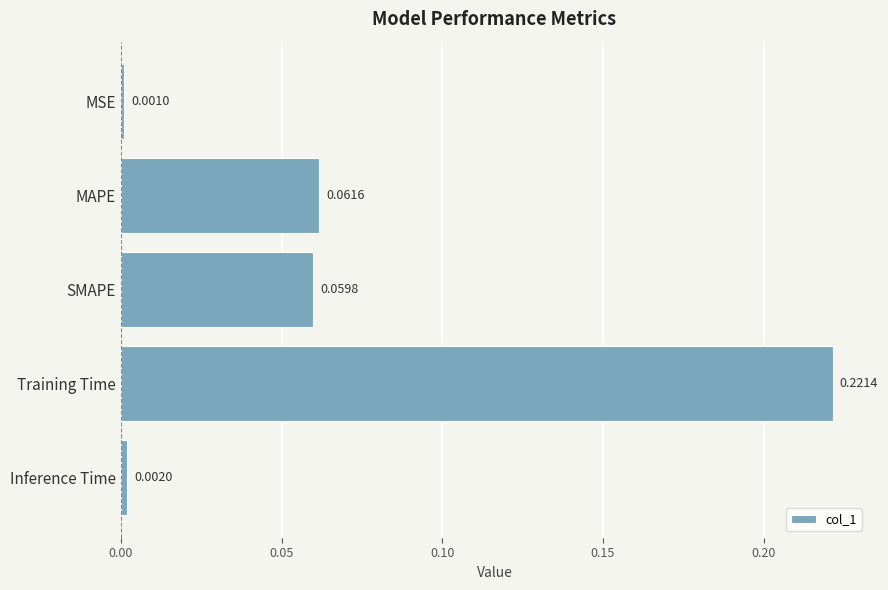

Which category has the highest value across all series?

Training Time